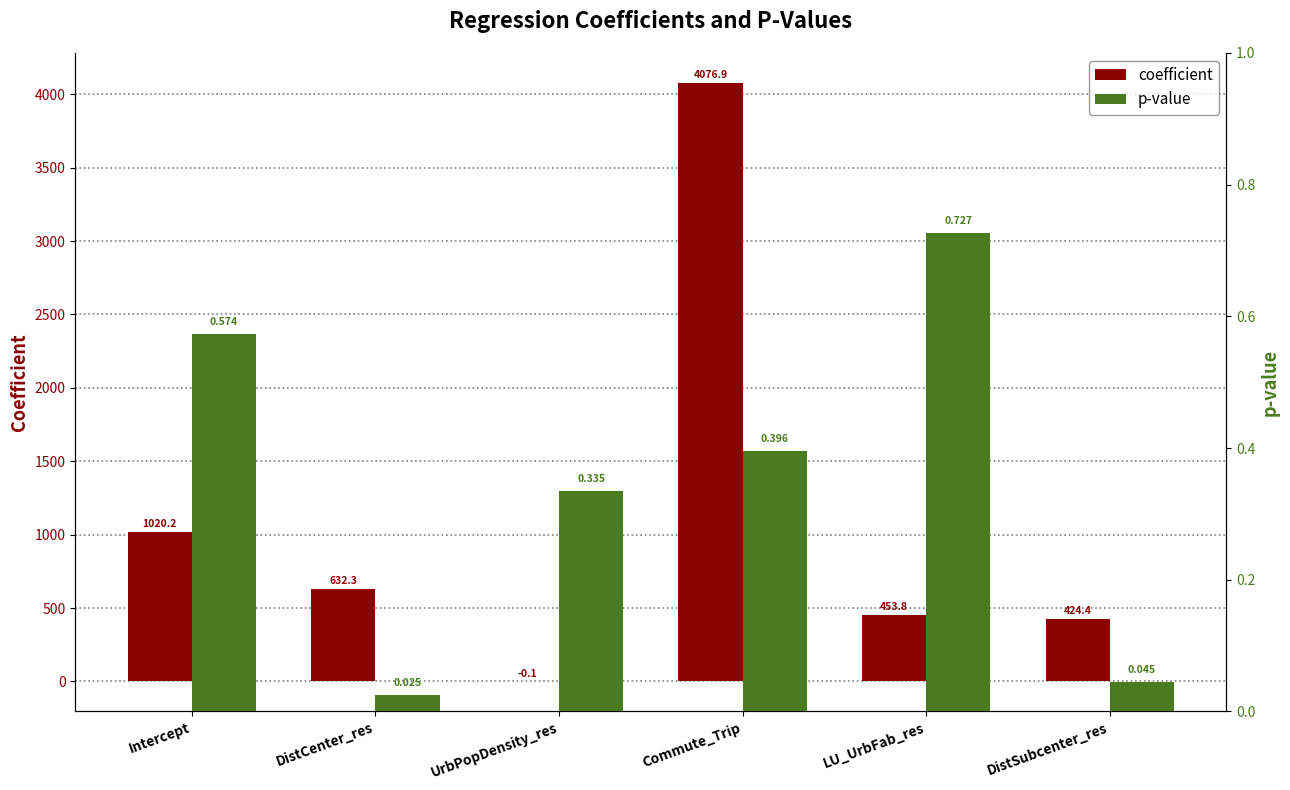

What is the total value across all series at DistCenter_res?

632.3